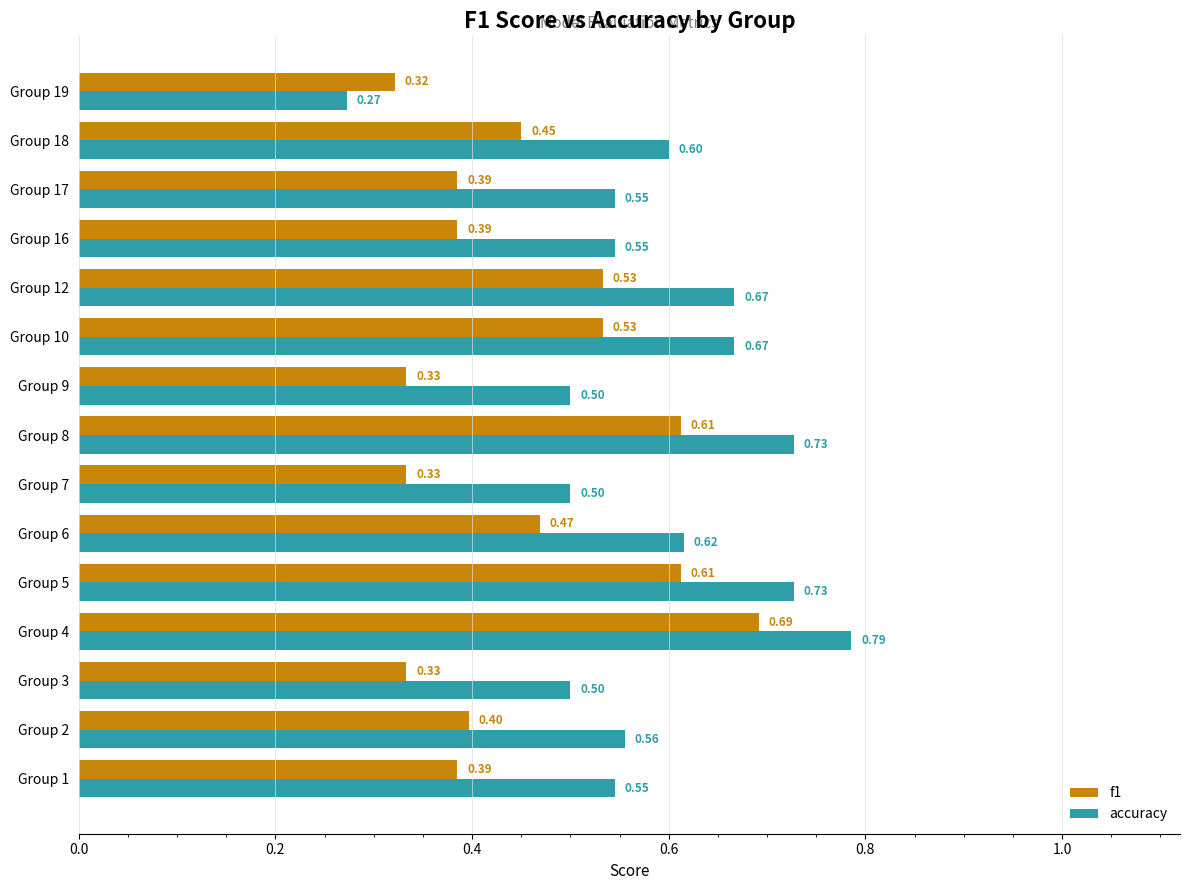

What is the sum of all accuracy values?

8.8